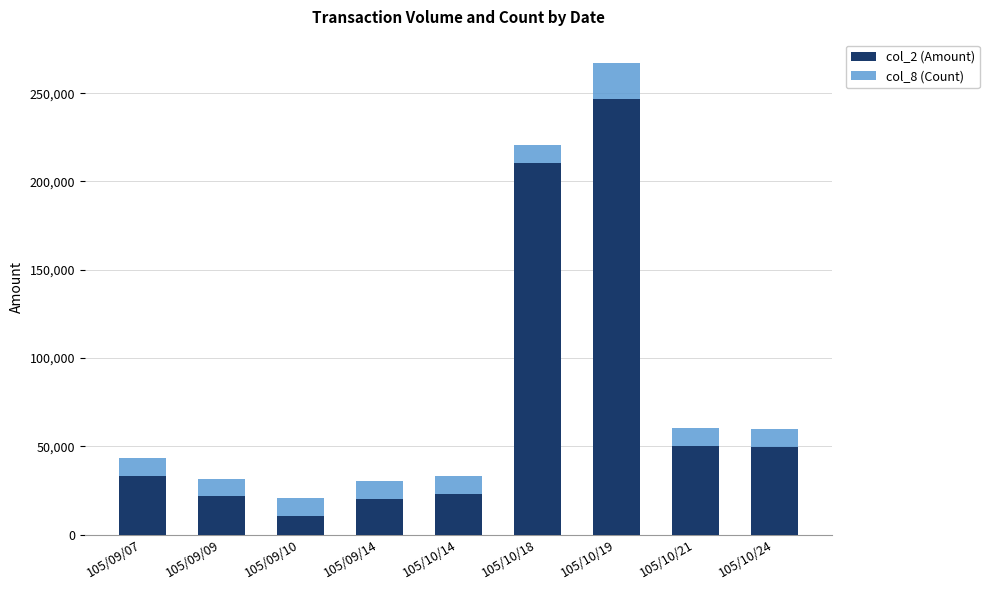

Which category has the highest value in the col_2 (Amount) series?

105/10/19